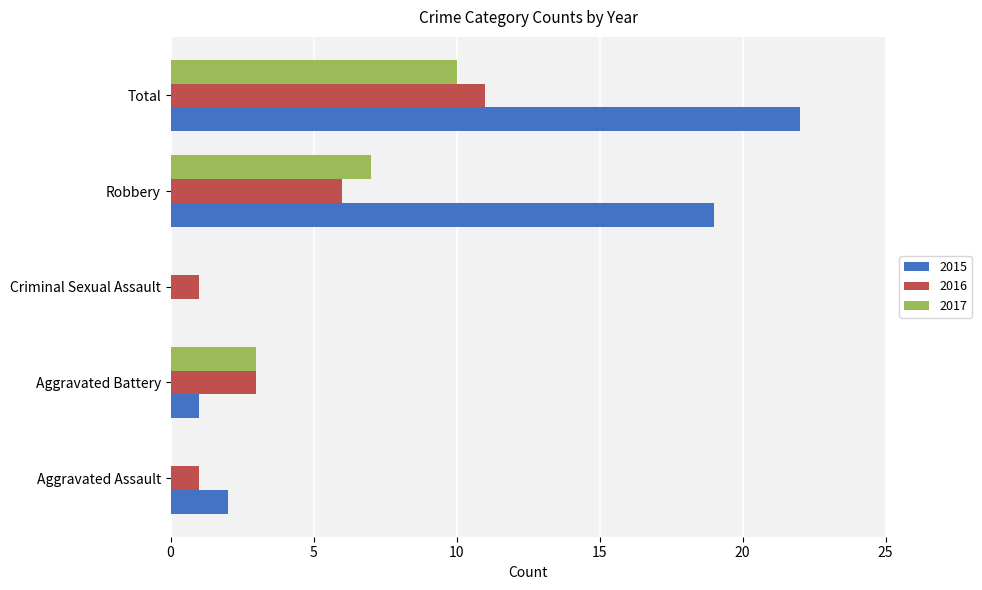

The value of 2017 at Criminal Sexual Assault is 0. True or false?

True